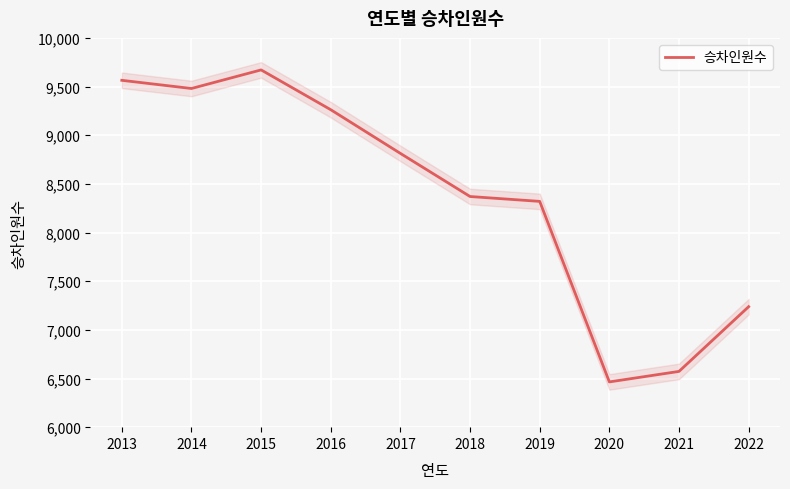

What is the sum of the values at 2020 and 2015?

16136